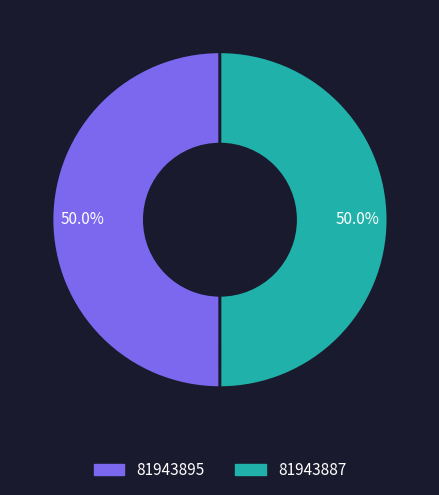

What percentage is the 81943887 slice, to the nearest percent?

50%